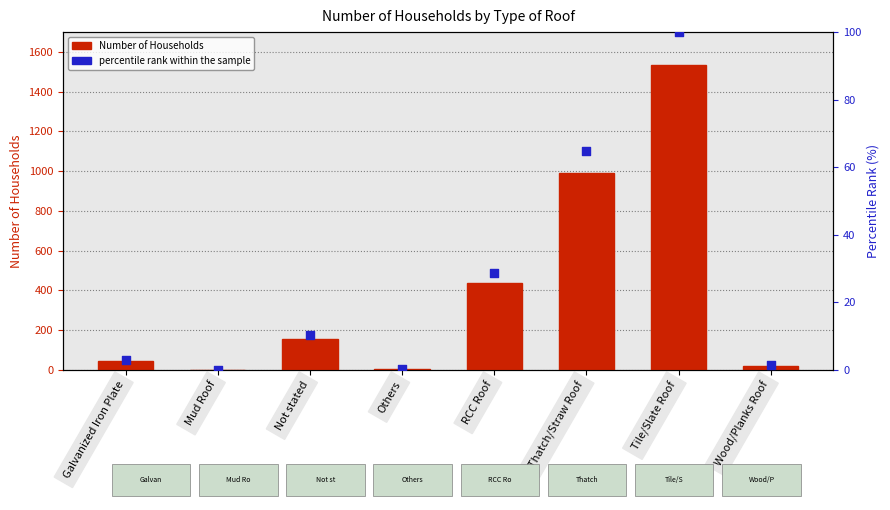

Which series has the largest Y range (max minus min)?

Number of Households